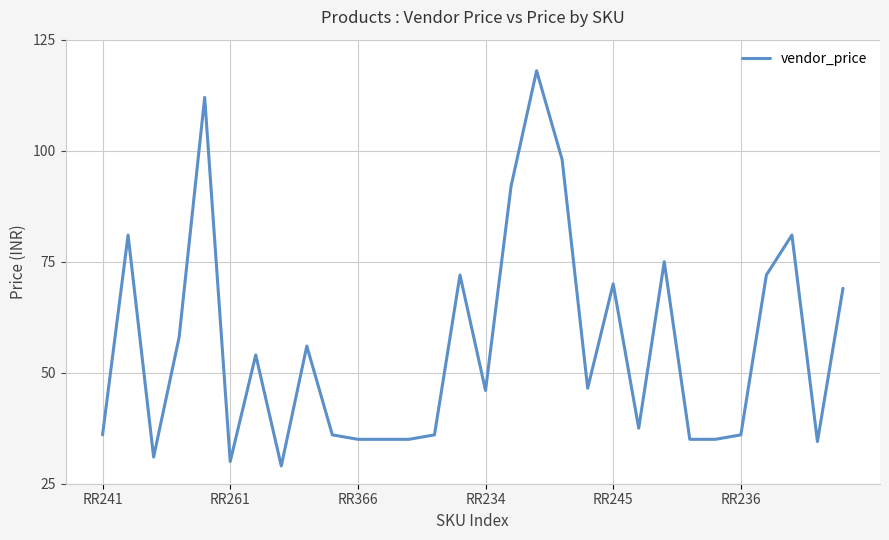

What is the smallest value displayed?

29.0